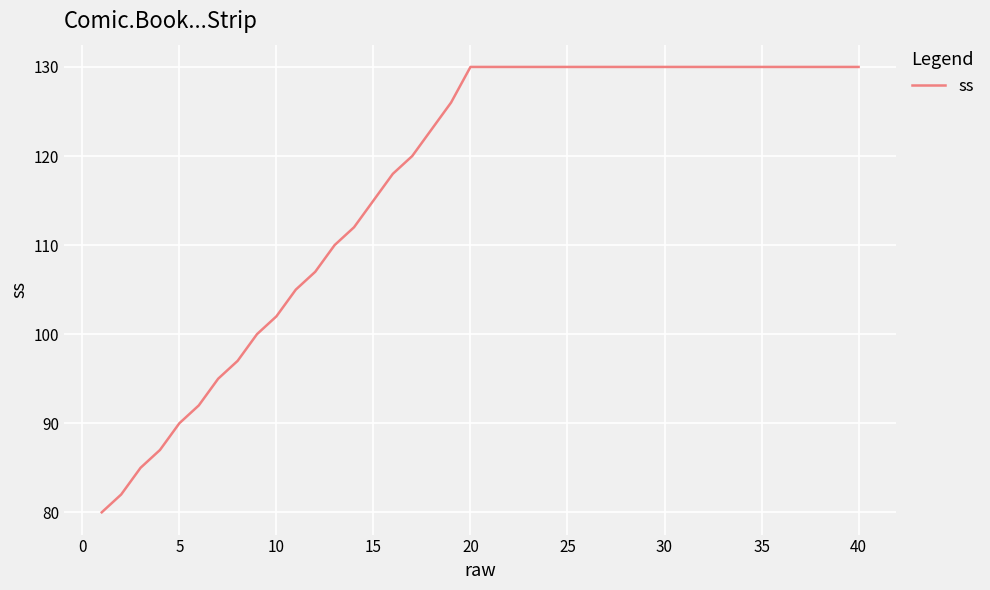

What is the difference between the maximum and minimum values?

50